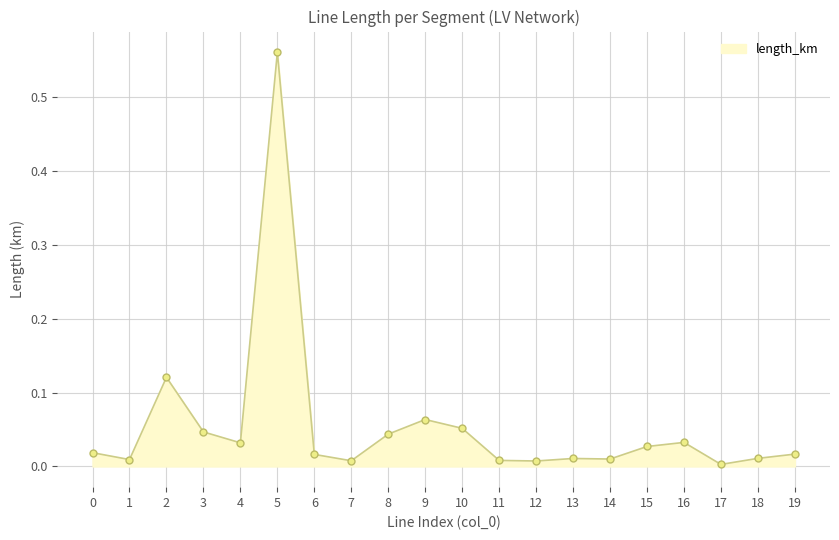

At which category does the data reach its first local valley?

1